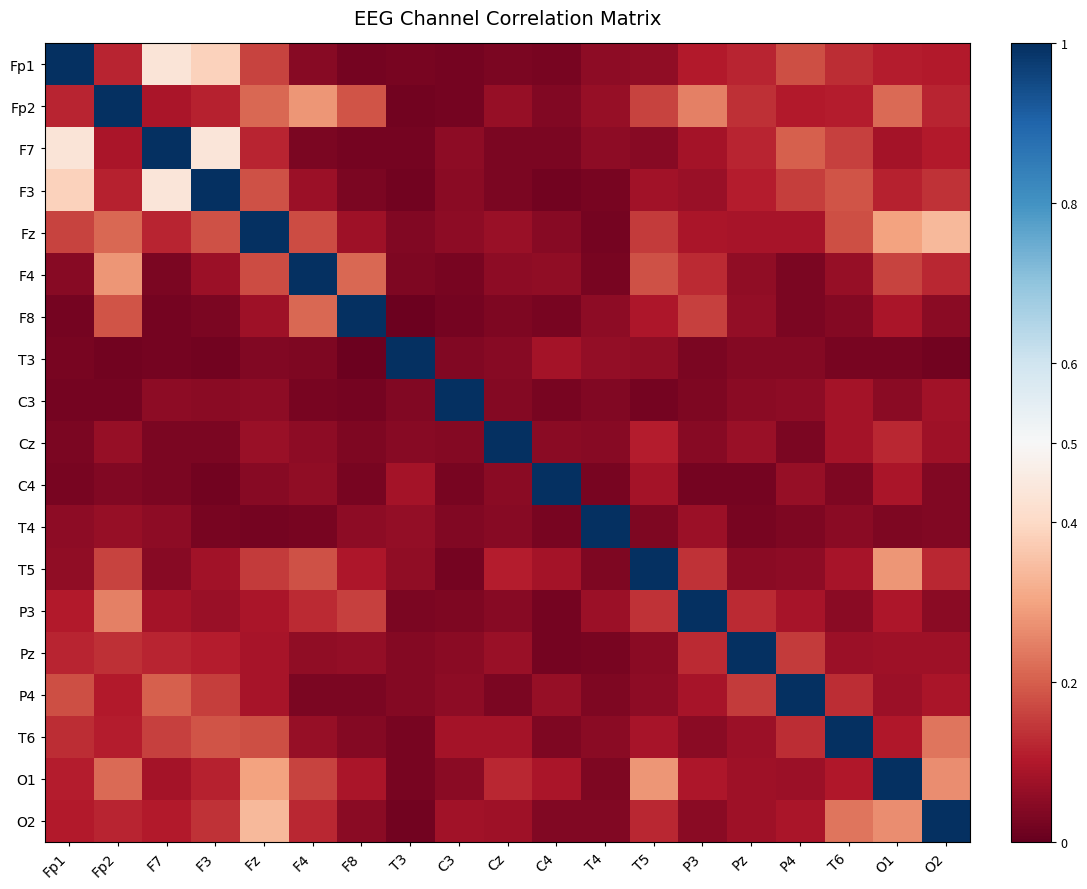

At which category does the chart reach its peak across all series?

Fp1